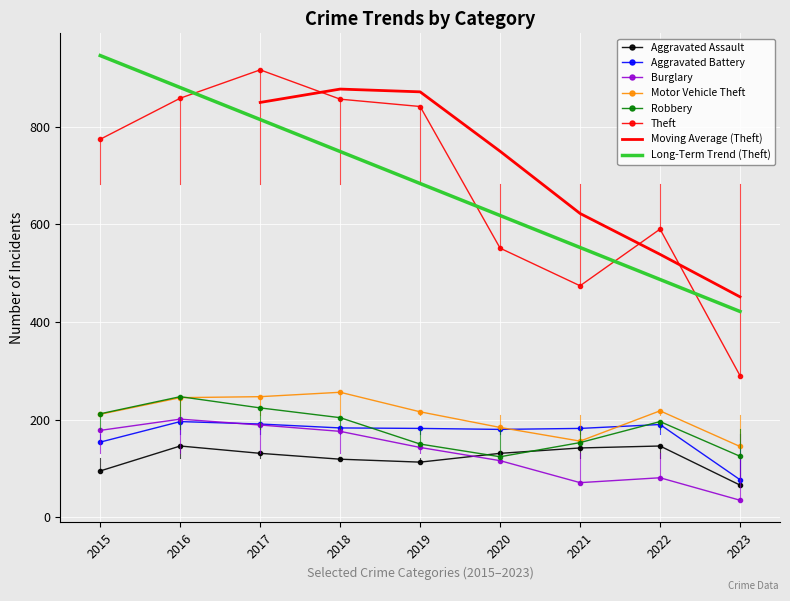

Reading left to right, list all the values displayed in this chart.

Aggravated Assault: 95	146	131	119	113	131	142	146	66
Aggravated Battery: 154	196	191	183	182	180	182	190	77
Burglary: 178	201	189	176	143	116	71	81	35
Motor Vehicle Theft: 211	245	247	256	216	184	156	218	145
Robbery: 212	247	224	204	150	124	153	196	125
Theft: 774	858	916	856	841	551	474	590	290